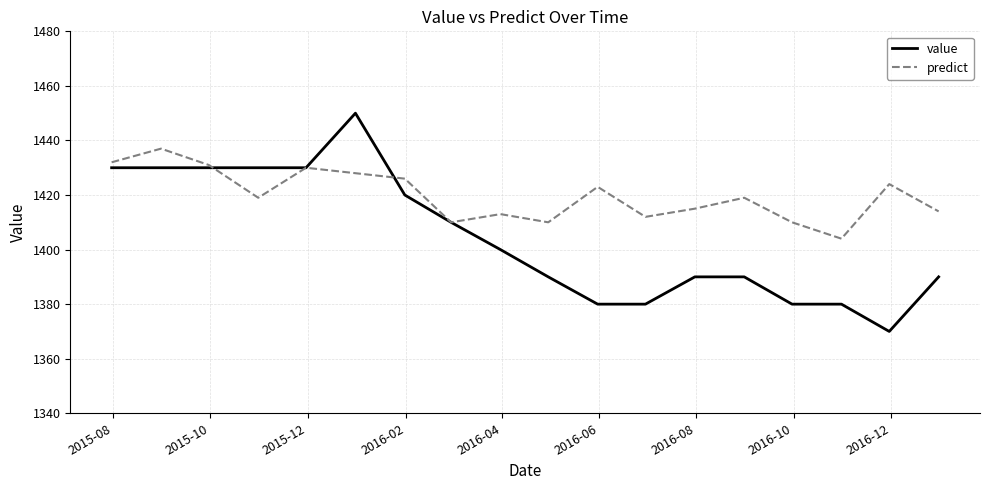

Which series ends up on top after the final intersection of value and predict?

predict